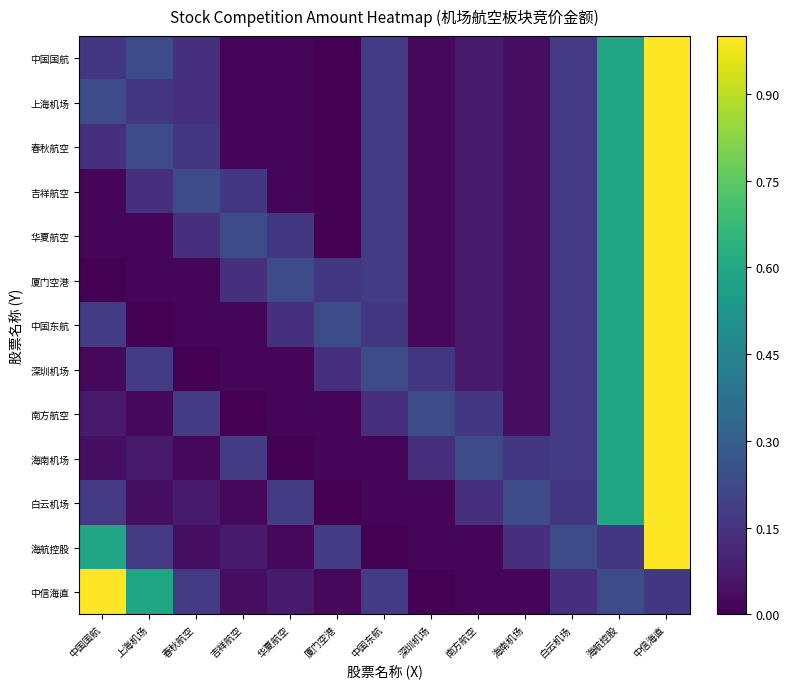

Reading left to right, what are all the values shown in this chart?

中国国航: 中国国航=0.2	上海机场=0.2	春秋航空=0.1	吉祥航空=0.0	华夏航空=0.0	厦门空港=0.0	中国东航=0.2	深圳机场=0.0	南方航空=0.1	海南机场=0.0	白云机场=0.2	海航控股=0.6	中信海直=1.0
上海机场: 中国国航=0.2	上海机场=0.2	春秋航空=0.1	吉祥航空=0.0	华夏航空=0.0	厦门空港=0.0	中国东航=0.2	深圳机场=0.0	南方航空=0.1	海南机场=0.0	白云机场=0.2	海航控股=0.6	中信海直=1.0
春秋航空: 中国国航=0.1	上海机场=0.2	春秋航空=0.2	吉祥航空=0.0	华夏航空=0.0	厦门空港=0.0	中国东航=0.2	深圳机场=0.0	南方航空=0.1	海南机场=0.0	白云机场=0.2	海航控股=0.6	中信海直=1.0
吉祥航空: 中国国航=0.0	上海机场=0.1	春秋航空=0.2	吉祥航空=0.2	华夏航空=0.0	厦门空港=0.0	中国东航=0.2	深圳机场=0.0	南方航空=0.1	海南机场=0.0	白云机场=0.2	海航控股=0.6	中信海直=1.0
华夏航空: 中国国航=0.0	上海机场=0.0	春秋航空=0.1	吉祥航空=0.2	华夏航空=0.2	厦门空港=0.0	中国东航=0.2	深圳机场=0.0	南方航空=0.1	海南机场=0.0	白云机场=0.2	海航控股=0.6	中信海直=1.0
厦门空港: 中国国航=0.0	上海机场=0.0	春秋航空=0.0	吉祥航空=0.1	华夏航空=0.2	厦门空港=0.2	中国东航=0.2	深圳机场=0.0	南方航空=0.1	海南机场=0.0	白云机场=0.2	海航控股=0.6	中信海直=1.0
中国东航: 中国国航=0.2	上海机场=0.0	春秋航空=0.0	吉祥航空=0.0	华夏航空=0.1	厦门空港=0.2	中国东航=0.2	深圳机场=0.0	南方航空=0.1	海南机场=0.0	白云机场=0.2	海航控股=0.6	中信海直=1.0
深圳机场: 中国国航=0.0	上海机场=0.2	春秋航空=0.0	吉祥航空=0.0	华夏航空=0.0	厦门空港=0.1	中国东航=0.2	深圳机场=0.2	南方航空=0.1	海南机场=0.0	白云机场=0.2	海航控股=0.6	中信海直=1.0
南方航空: 中国国航=0.1	上海机场=0.0	春秋航空=0.2	吉祥航空=0.0	华夏航空=0.0	厦门空港=0.0	中国东航=0.1	深圳机场=0.2	南方航空=0.2	海南机场=0.0	白云机场=0.2	海航控股=0.6	中信海直=1.0
海南机场: 中国国航=0.0	上海机场=0.1	春秋航空=0.0	吉祥航空=0.2	华夏航空=0.0	厦门空港=0.0	中国东航=0.0	深圳机场=0.1	南方航空=0.2	海南机场=0.2	白云机场=0.2	海航控股=0.6	中信海直=1.0
白云机场: 中国国航=0.2	上海机场=0.0	春秋航空=0.1	吉祥航空=0.0	华夏航空=0.2	厦门空港=0.0	中国东航=0.0	深圳机场=0.0	南方航空=0.1	海南机场=0.2	白云机场=0.2	海航控股=0.6	中信海直=1.0
海航控股: 中国国航=0.6	上海机场=0.2	春秋航空=0.0	吉祥航空=0.1	华夏航空=0.0	厦门空港=0.2	中国东航=0.0	深圳机场=0.0	南方航空=0.0	海南机场=0.1	白云机场=0.2	海航控股=0.2	中信海直=1.0
中信海直: 中国国航=1.0	上海机场=0.6	春秋航空=0.2	吉祥航空=0.0	华夏航空=0.1	厦门空港=0.0	中国东航=0.2	深圳机场=0.0	南方航空=0.0	海南机场=0.0	白云机场=0.1	海航控股=0.2	中信海直=0.2